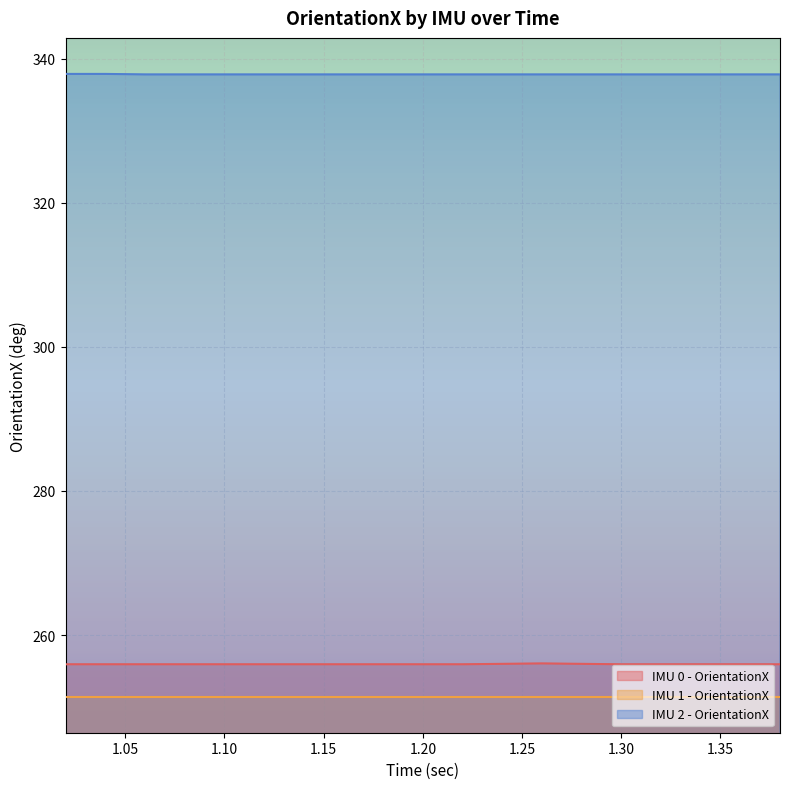

What is the difference between the IMU 0 - OrientationX values at 1.26 and 1.12?

0.1